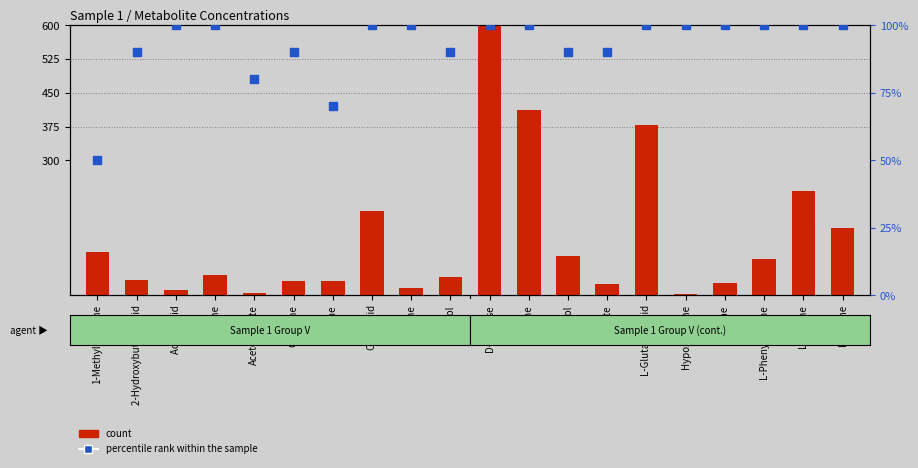

Is the value of percentile rank within the sample at Hypoxanthine greater than the value of count at Glycine?

No